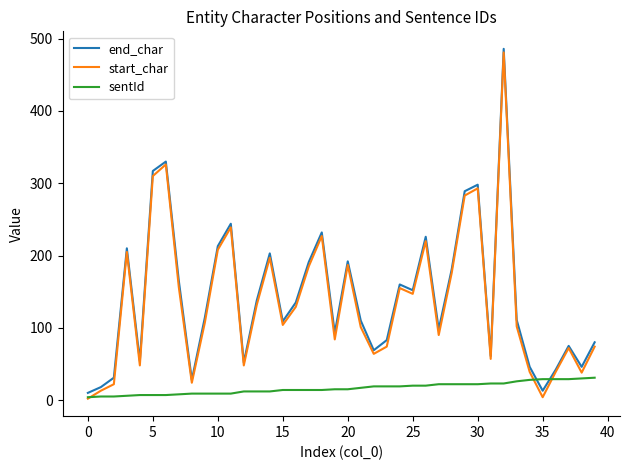

What is the maximum value shown in the chart?

486